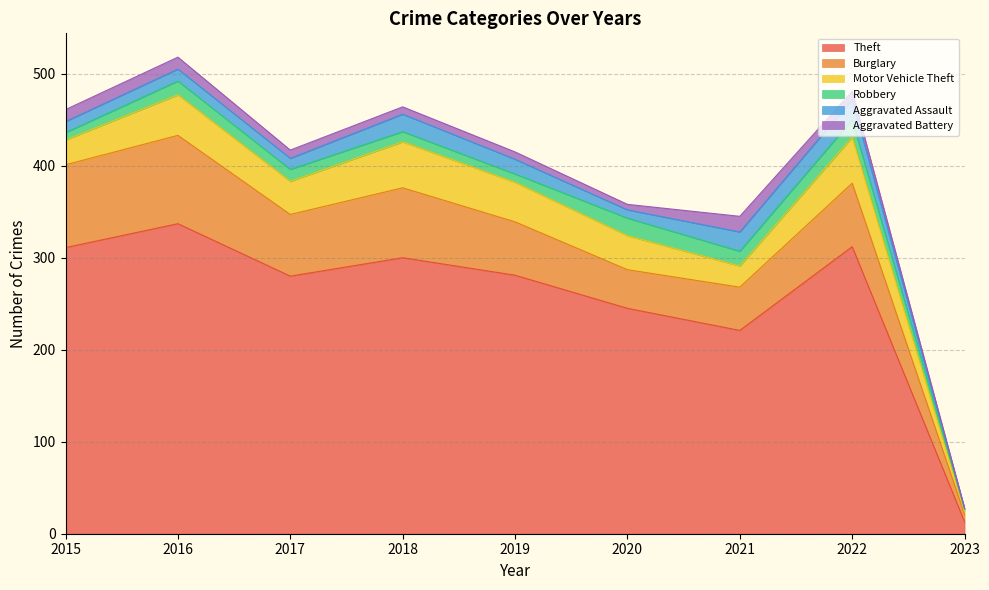

Is it true that Motor Vehicle Theft equals 37 at 2020?

True